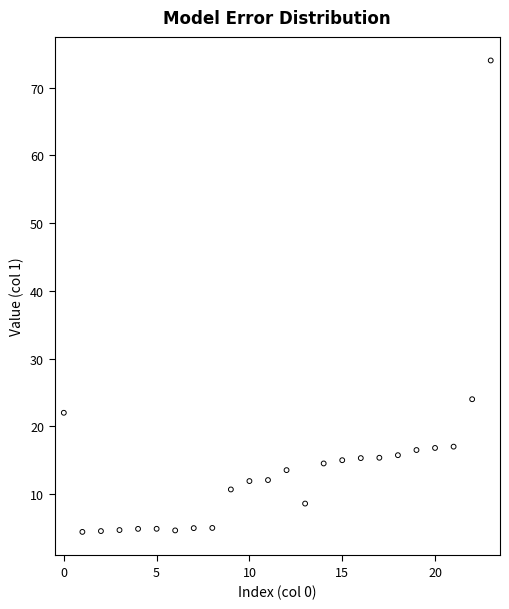

What Y value in the scatter plot is closest to 39?

24.0